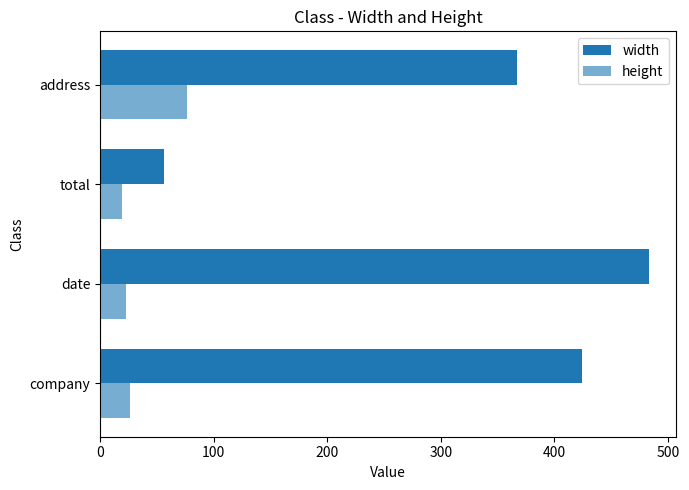

What is the value of the height bar at the 1st from the left?

26